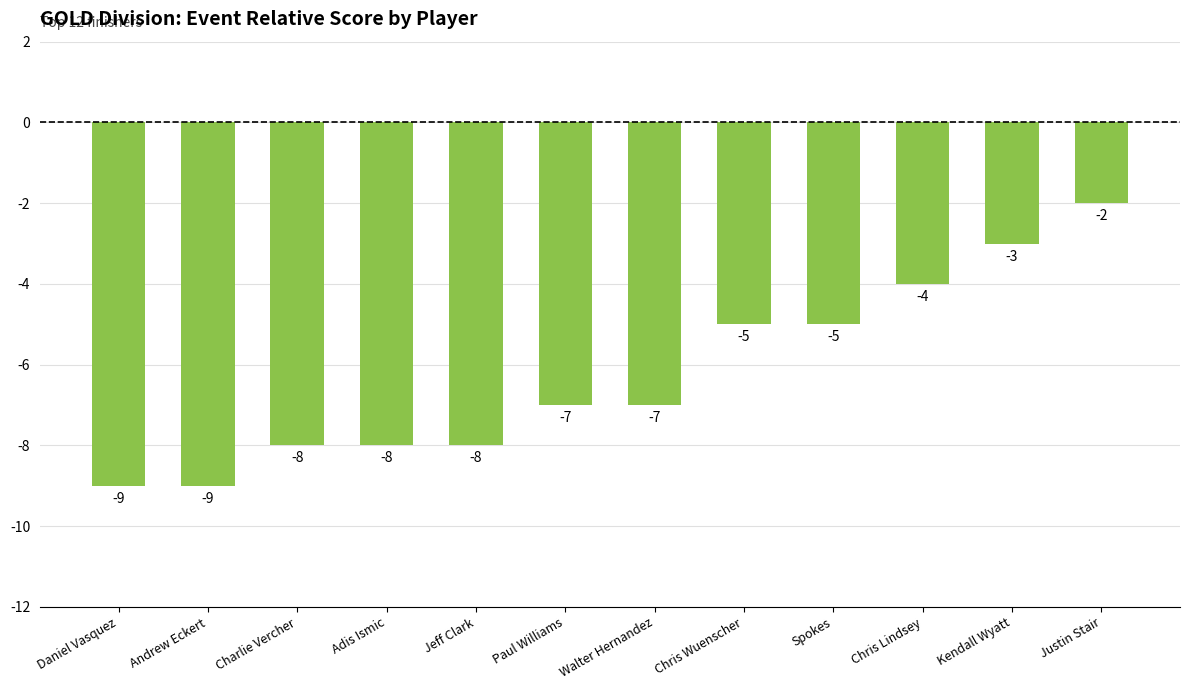

Reading right to left, transcribe all the data shown in this chart.

-2	-3	-4	-5	-5	-7	-7	-8	-8	-8	-9	-9